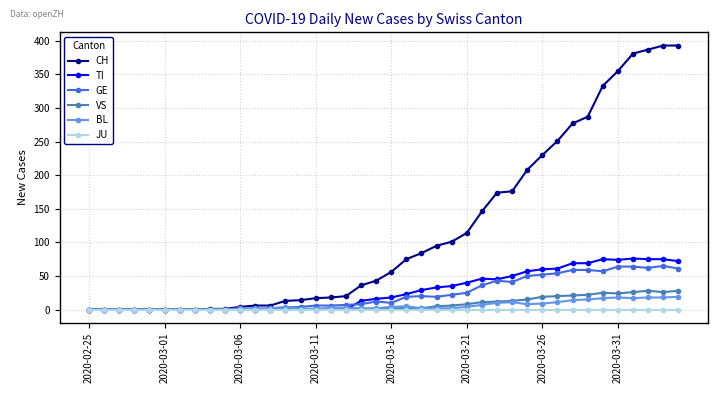

What is the difference between the second highest and minimum values in the CH series?

393